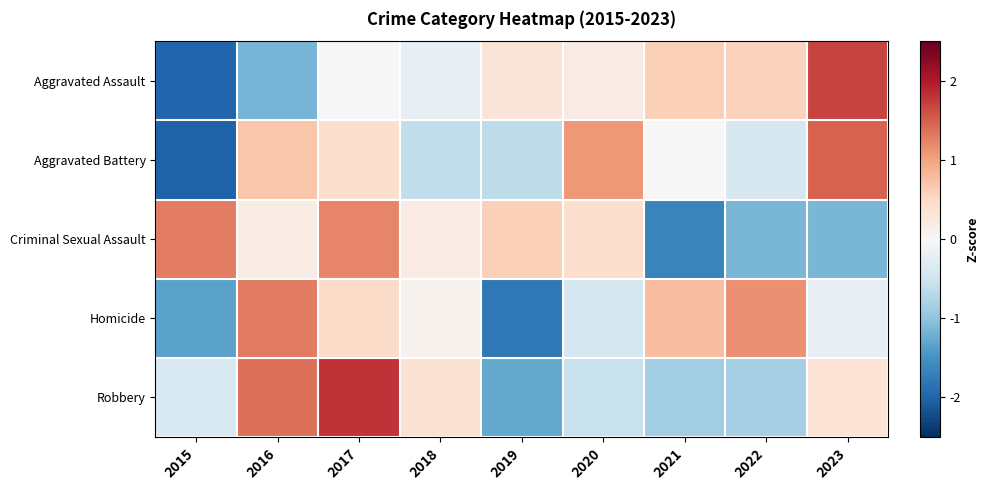

Reading right to left, transcribe all the data shown in this chart.

Aggravated Assault: 2023=1.7	2022=0.6	2021=0.6	2020=0.2	2019=0.3	2018=-0.2	2017=-0.0	2016=-1.2	2015=-2.0
Aggravated Battery: 2023=1.5	2022=-0.4	2021=-0.0	2020=1.1	2019=-0.6	2018=-0.6	2017=0.4	2016=0.7	2015=-2.0
Criminal Sexual Assault: 2023=-1.1	2022=-1.1	2021=-1.6	2020=0.4	2019=0.6	2018=0.2	2017=1.2	2016=0.2	2015=1.3
Homicide: 2023=-0.2	2022=1.1	2021=0.8	2020=-0.4	2019=-1.8	2018=0.1	2017=0.5	2016=1.3	2015=-1.3
Robbery: 2023=0.3	2022=-0.8	2021=-0.9	2020=-0.6	2019=-1.3	2018=0.4	2017=1.8	2016=1.4	2015=-0.4